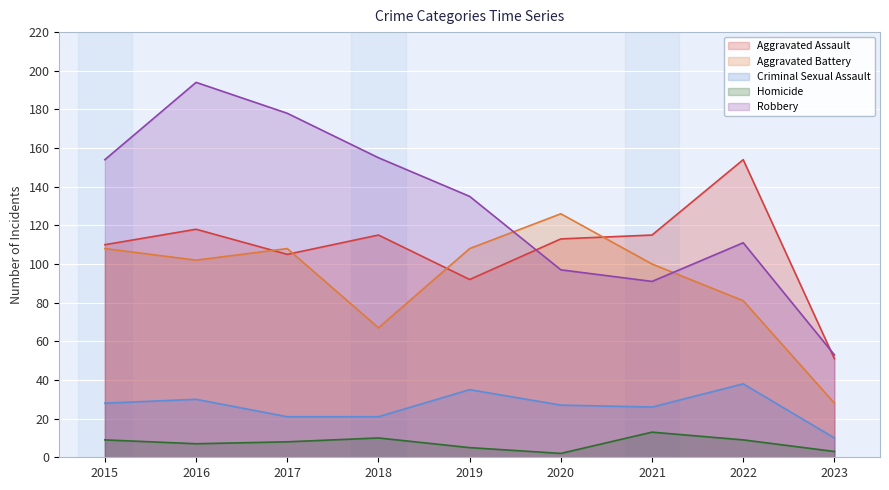

What is the value of the Aggravated Battery point at the 9th from the left?

28